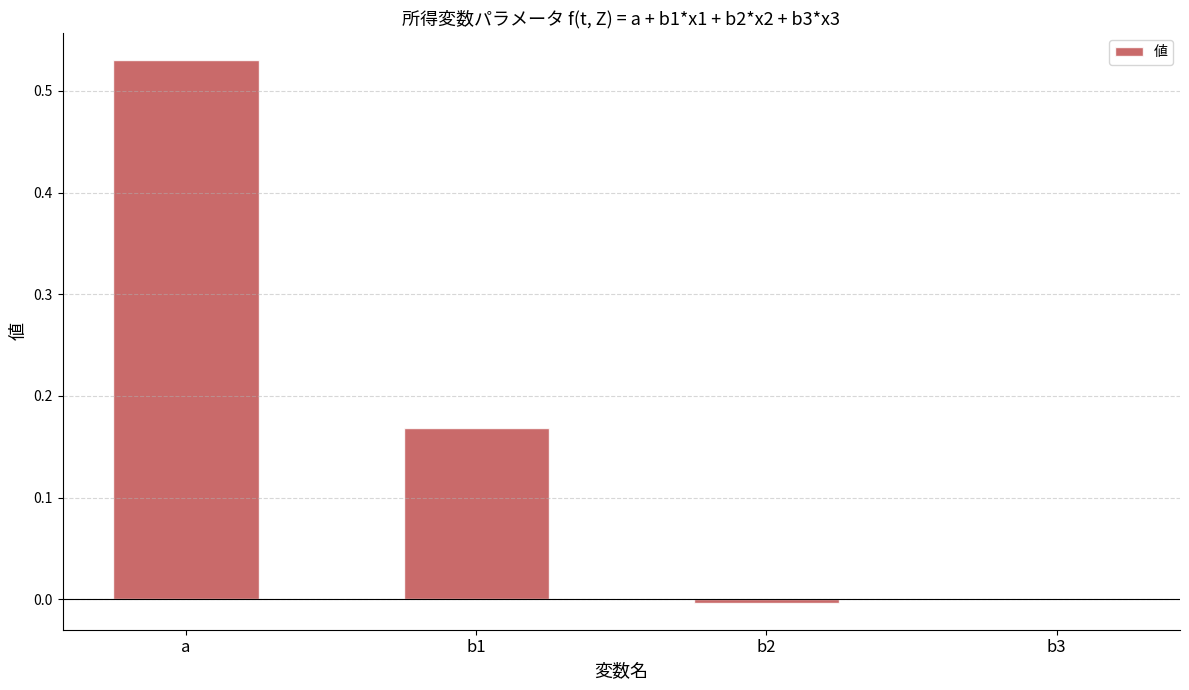

Count the number of categories in the chart.

4